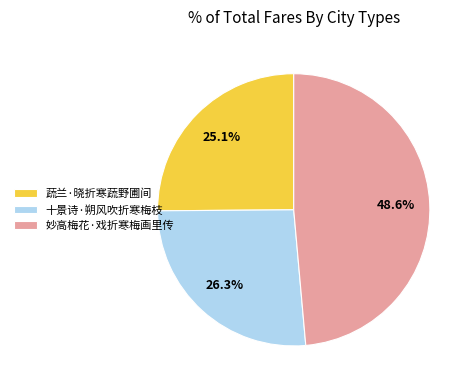

What is the ratio of the value at 蔬兰·晓折寒蔬野圃间 to the value at 妙高梅花·戏折寒梅画里传?

0.5